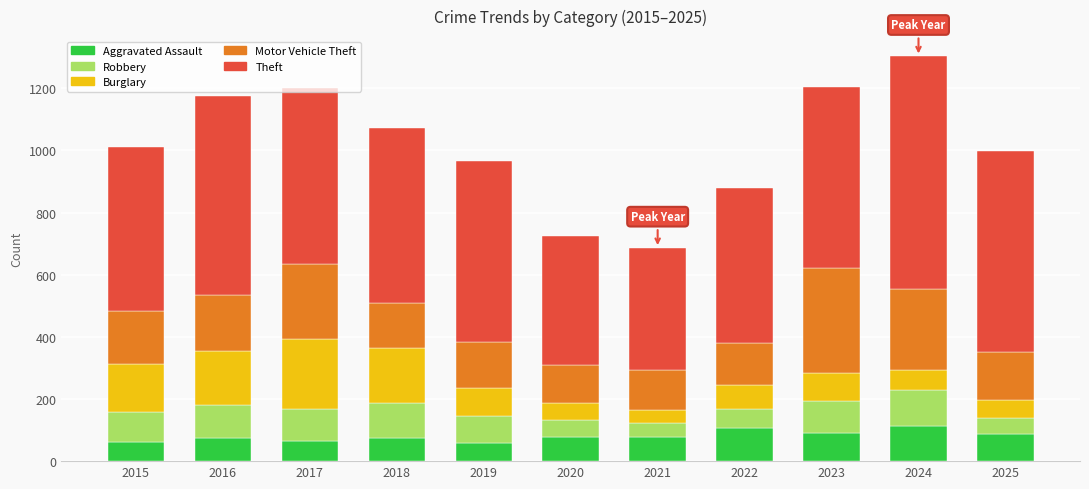

What is the total value across all series at 2024?

1303